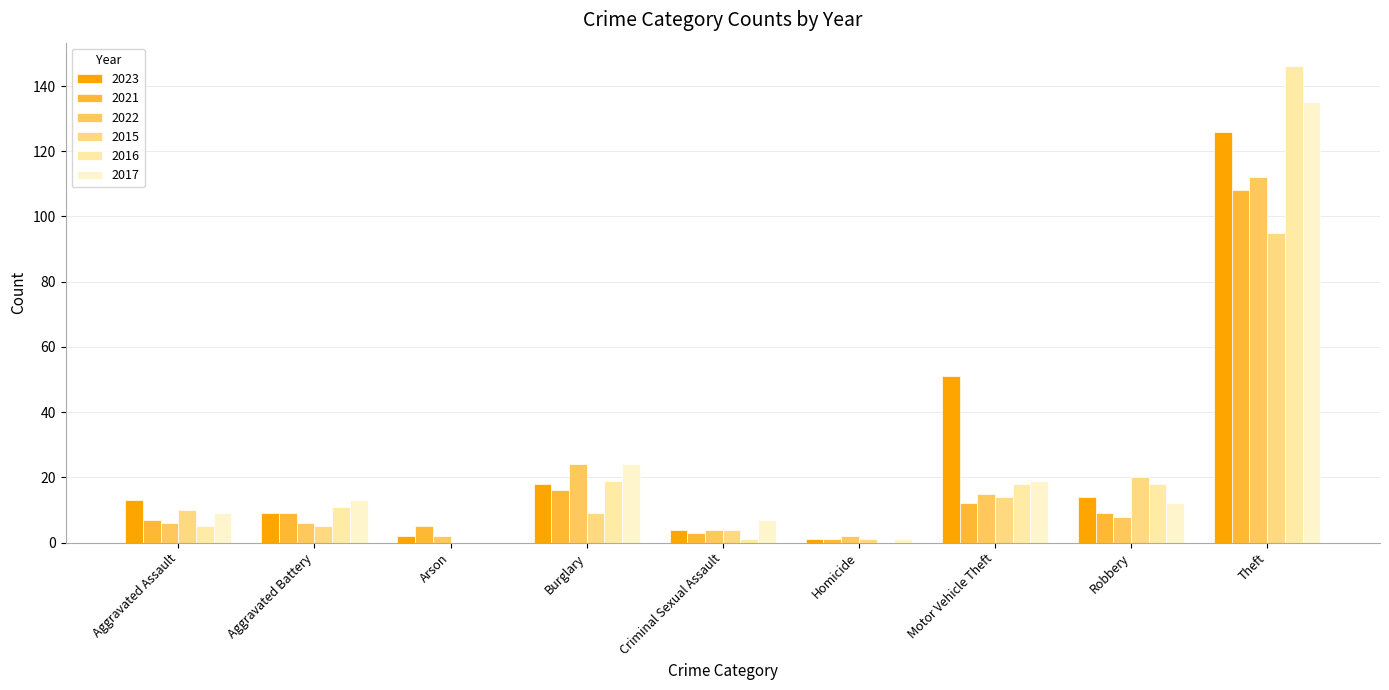

How many categories are shown in the chart?

9